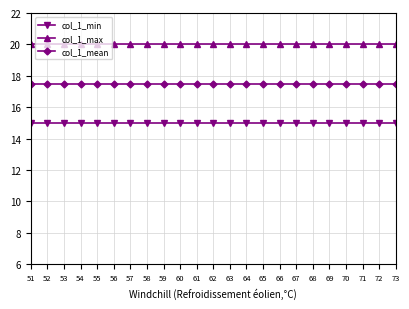

List the series in order of their peak value, highest first.

col_1_max, col_1_mean, col_1_min